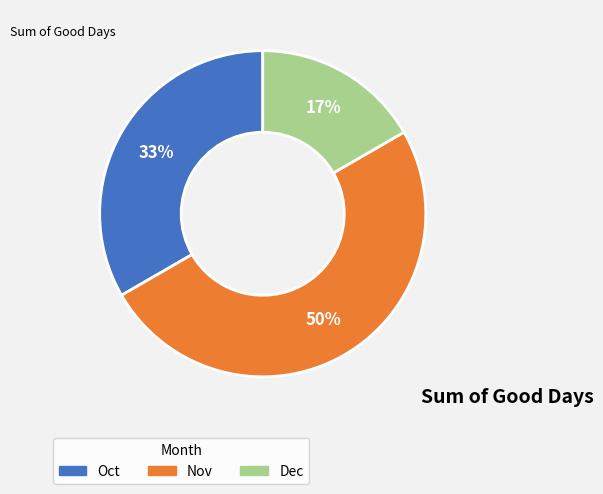

Which has a higher value, Nov or Oct?

Nov